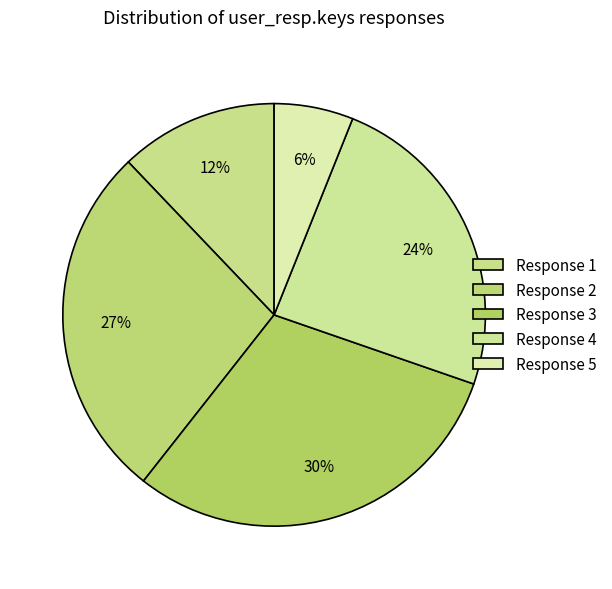

How many slices are in this pie chart?

5